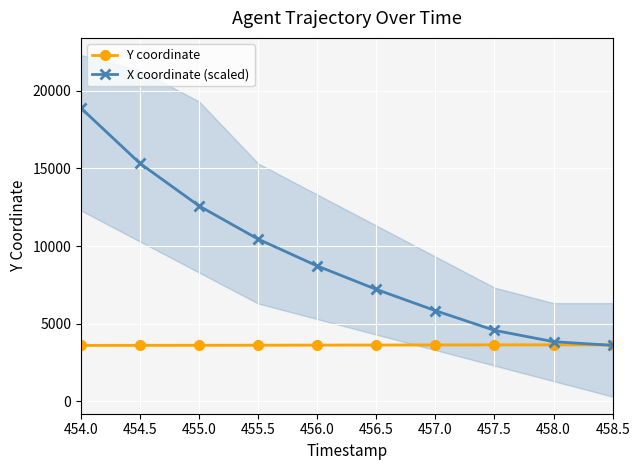

What is the label of the 10th point from the left?

458.5